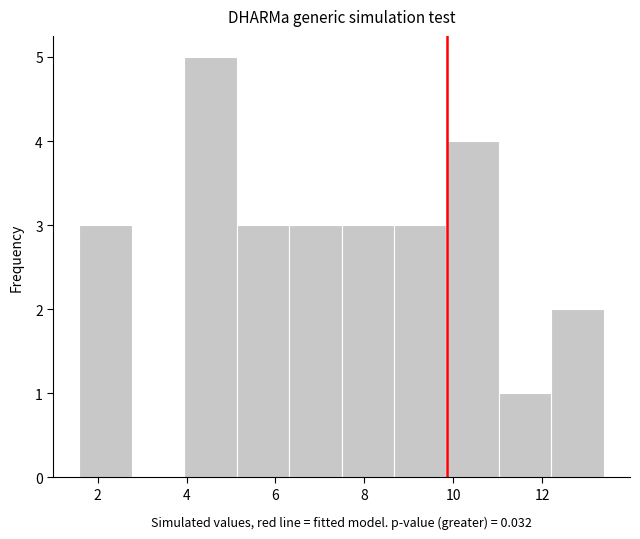

Reading left to right, list every bar in this chart as the range it spans on the x-axis followed by its height. Neither the bar edges nor the heights are printed on the chart, so give them approximately, as read against the axes.

1.6 to 2.8: 3
2.8 to 4.0: 0
4.0 to 5.2: 5
5.2 to 6.4: 3
6.4 to 7.4: 3
7.4 to 8.6: 3
8.6 to 9.8: 3
9.8 to 11.0: 4
11.0 to 12.2: 1
12.2 to 13.4: 2